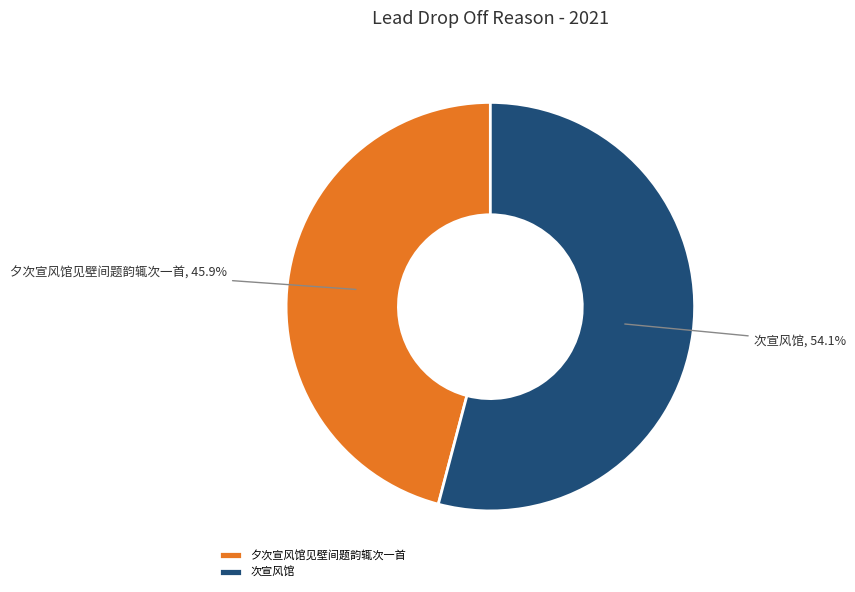

Is it true that 夕次宣风馆见壁间题韵辄次一首 is 46% of the pie?

True